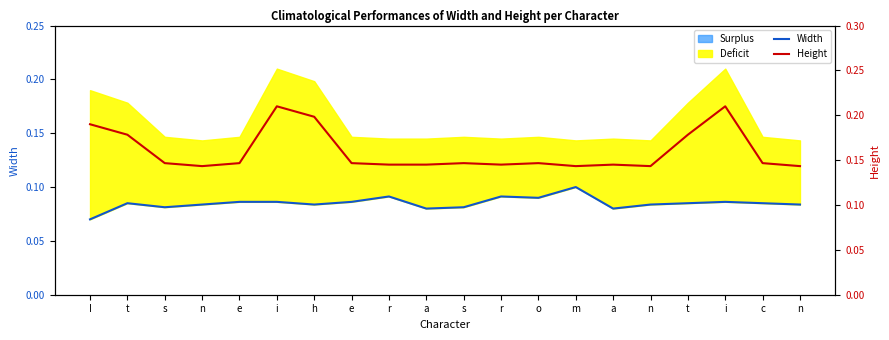

Which series changed the most between t and a?

Height